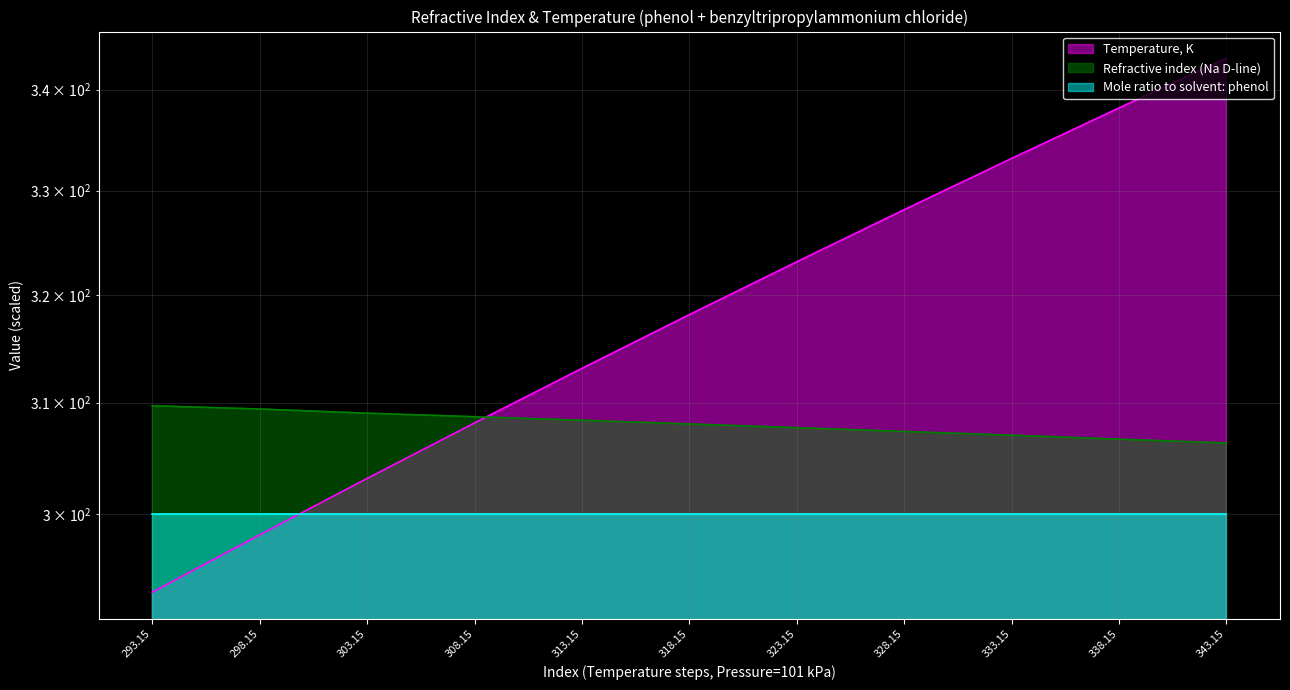

What is the label of the 6th point from the right?

318.15